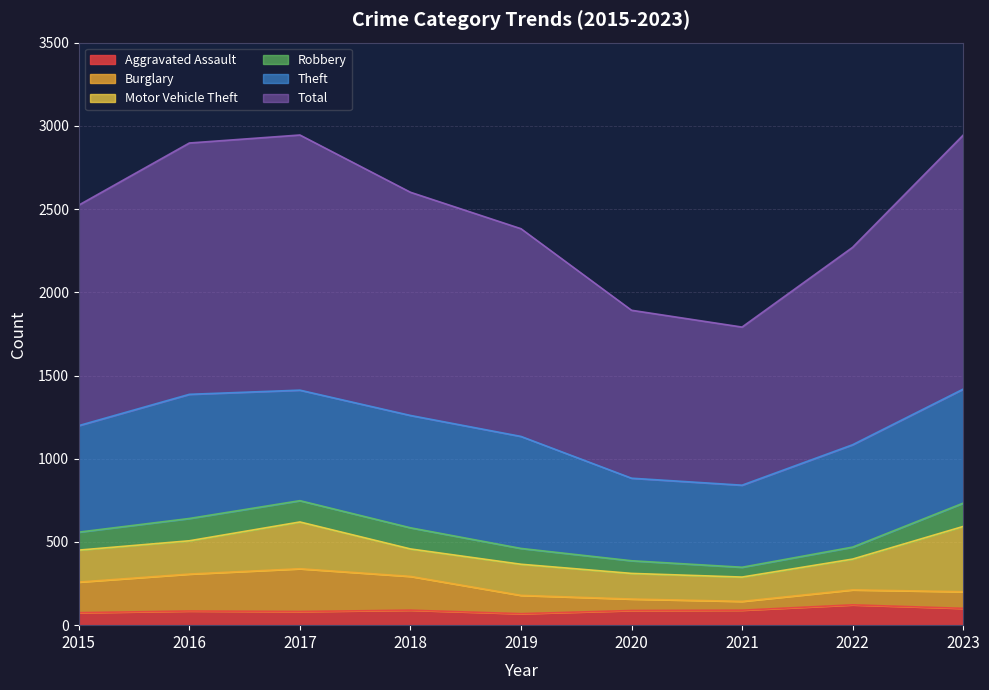

At which category is the sum across all series the highest?

2017